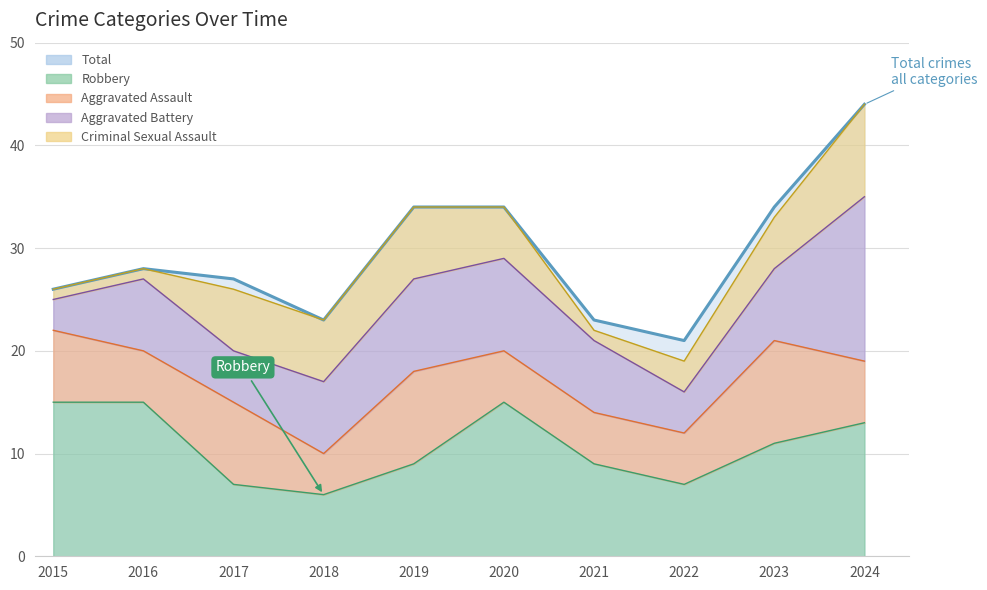

At 2022, list the series in order from smallest to largest.

Criminal Sexual Assault, Aggravated Battery, Aggravated Assault, Robbery, Total